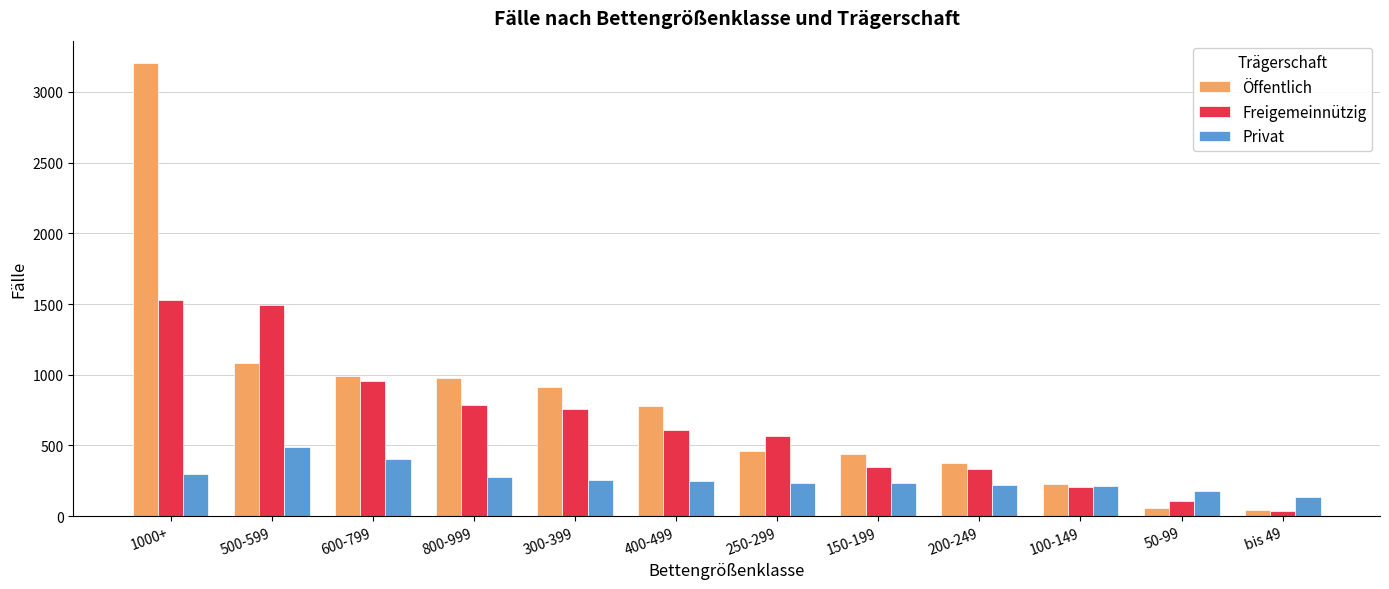

At how many categories does at least one series exceed 3103?

1